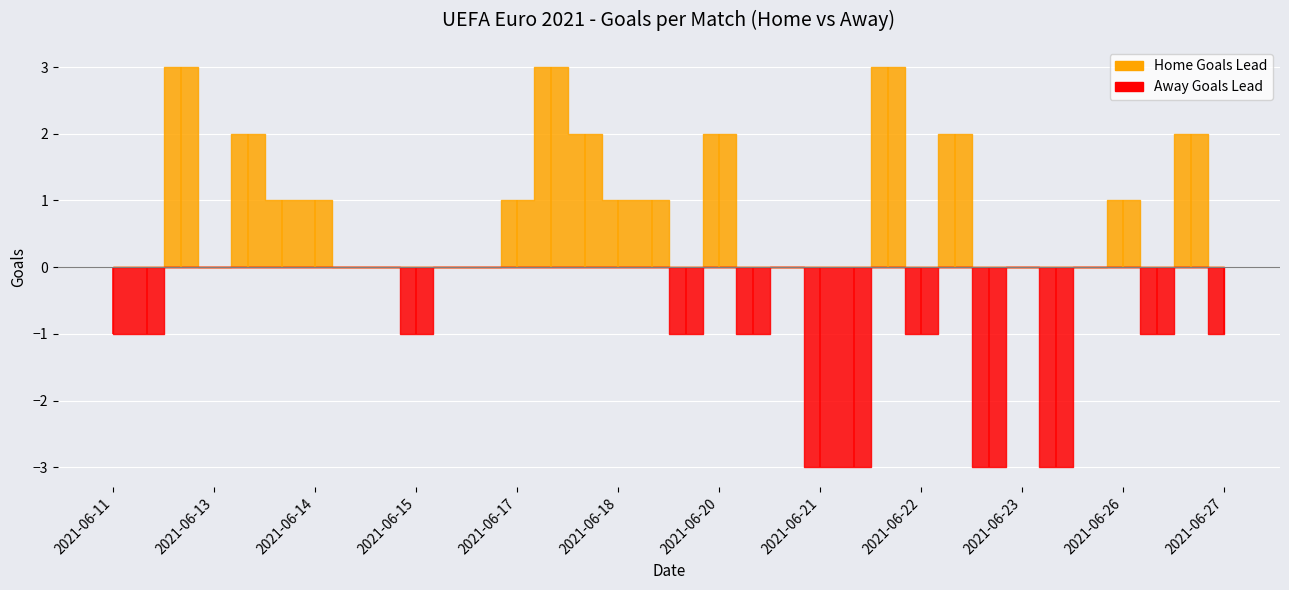

What is the maximum value for Away Goals?

3